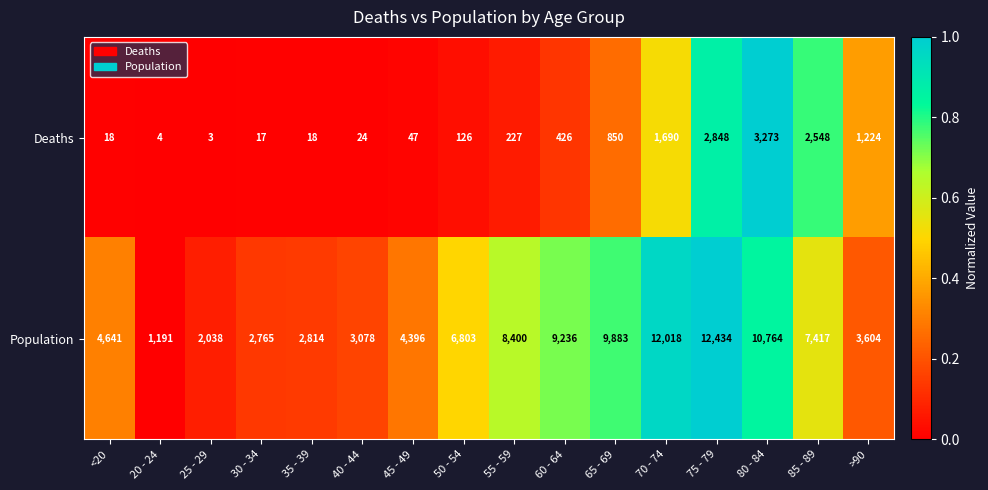

What is the spread (max minus min) of values at 80 - 84?

7491